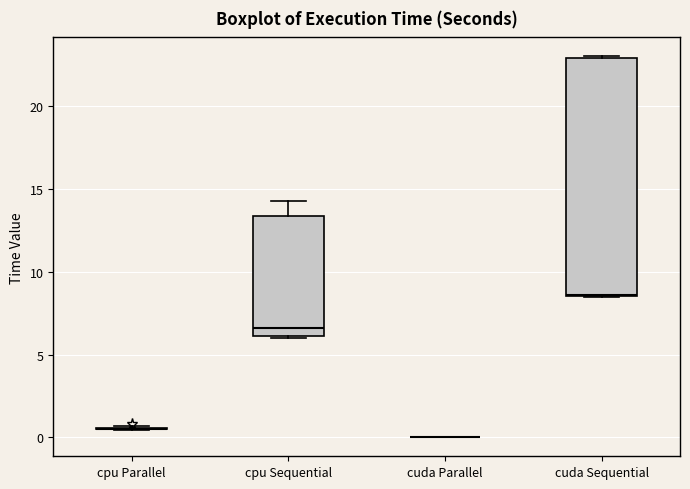

Reading left to right, transcribe this box plot: for each box, give where its median line is, the range the box spans, and where its two whiskers end, as read against the y-axis. The values are not printed on the chart, so give them approximately, as read against the axis.

cpu Parallel: box collapsed to a line at 0.5, whiskers 0.5 to 0.5
cpu Sequential: median 6.5, box 6.0 to 13.5, whiskers 6.0 to 14.5
cuda Parallel: box collapsed to a line at 0.0, whiskers 0.0 to 0.0
cuda Sequential: median 8.5, box 8.5 to 23.0, whiskers 8.5 to 23.0